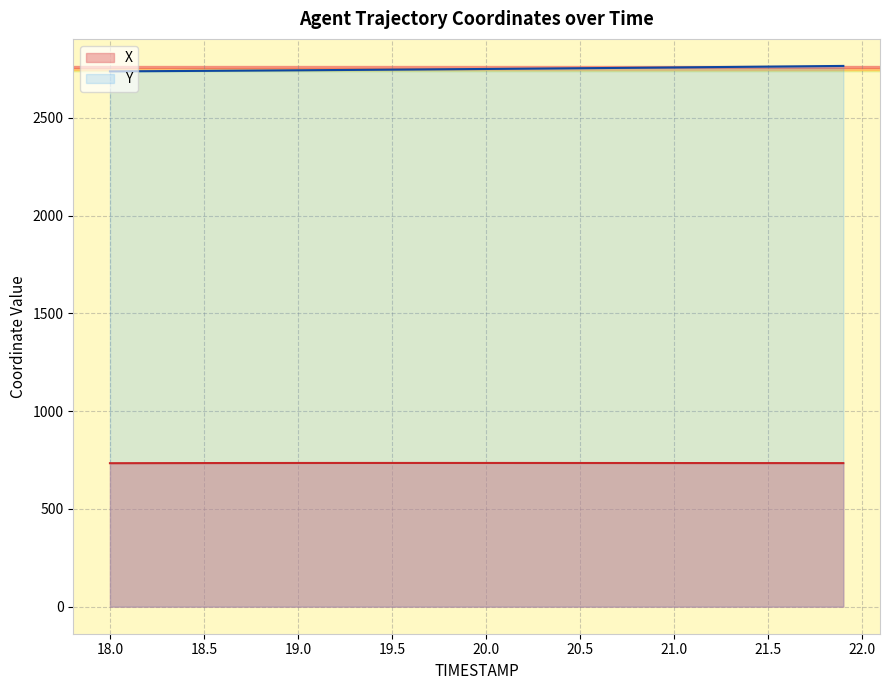

Rank the series by their average value, from highest to lowest.

Y, X